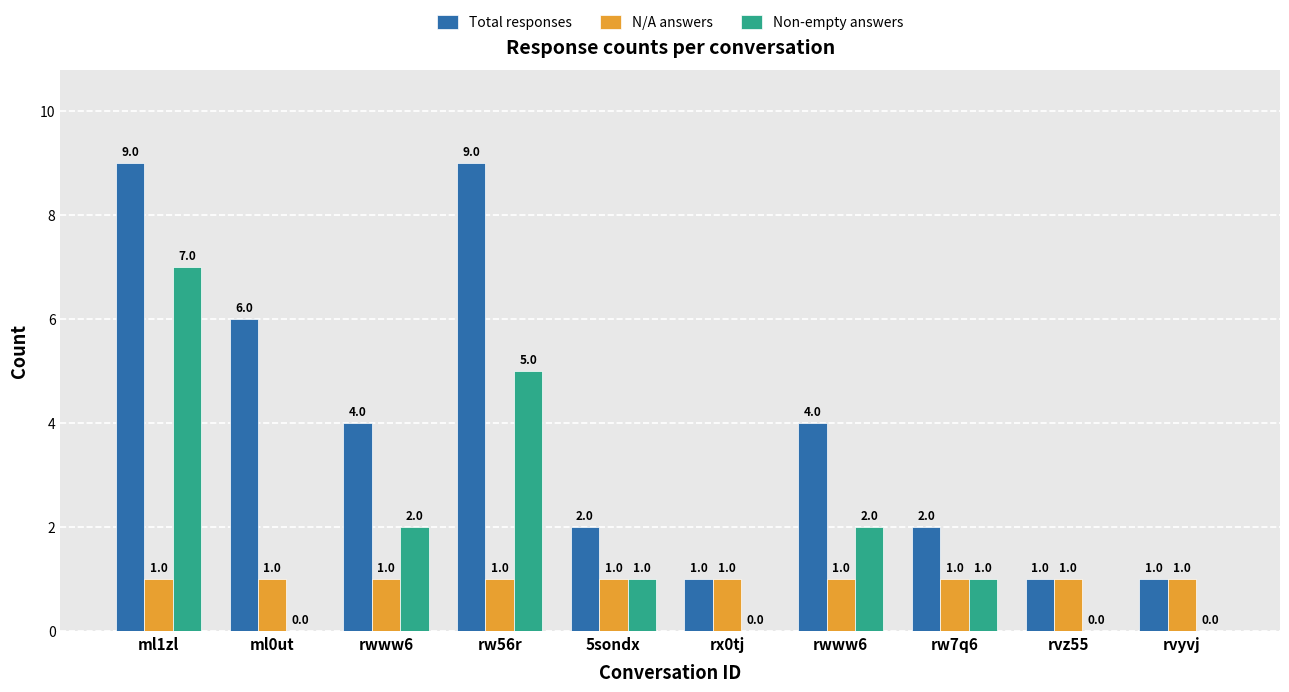

How many categories are shown in the chart?

10